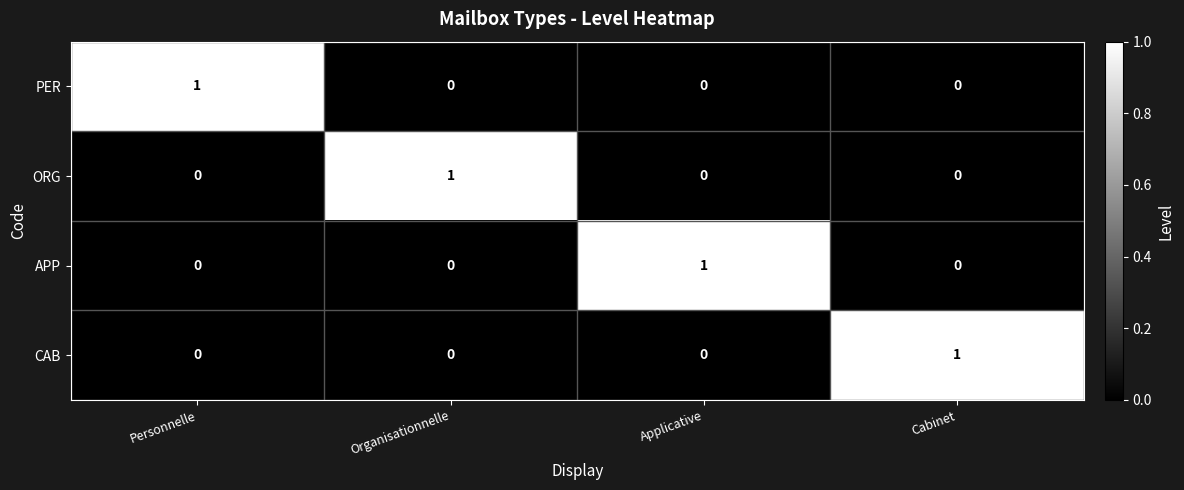

At how many categories does at least one series exceed 0?

4